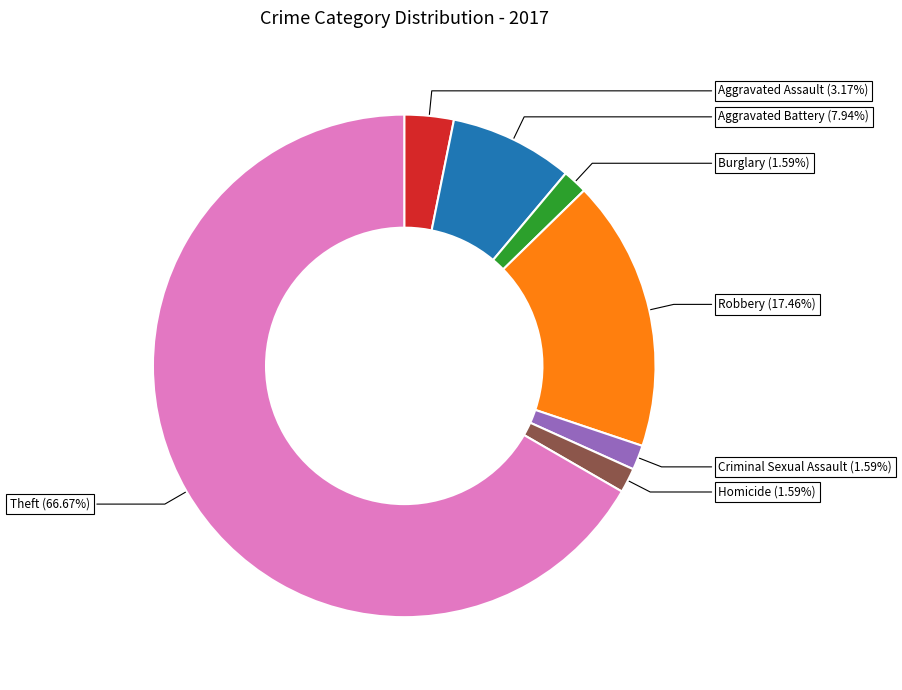

What percentage is the Theft slice, to the nearest percent?

67%